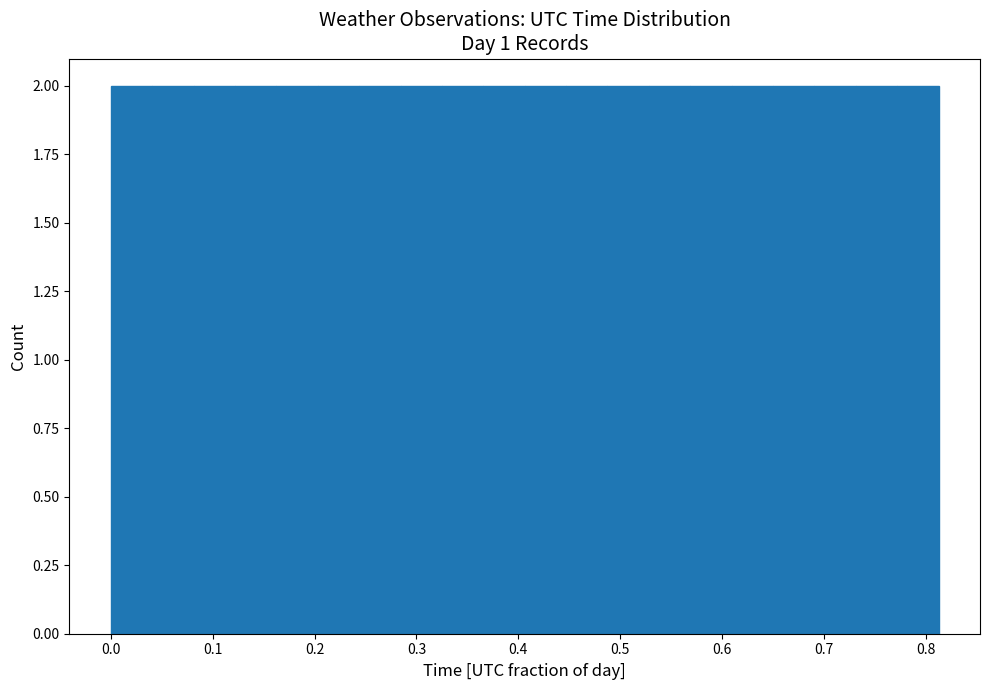

Reading left to right, transcribe this chart: for each bar, give the range it covers on the x-axis and its height. Neither the bar edges nor the heights are printed on the chart, so give them approximately, as read against the axes.

0.00 to 0.04: 2
0.04 to 0.08: 2
0.08 to 0.12: 2
0.12 to 0.16: 2
0.16 to 0.20: 2
0.20 to 0.24: 2
0.24 to 0.28: 2
0.28 to 0.33: 2
0.33 to 0.37: 2
0.37 to 0.41: 2
0.41 to 0.45: 2
0.45 to 0.49: 2
0.49 to 0.53: 2
0.53 to 0.57: 2
0.57 to 0.61: 2
0.61 to 0.65: 2
0.65 to 0.69: 2
0.69 to 0.73: 2
0.73 to 0.77: 2
0.77 to 0.81: 2